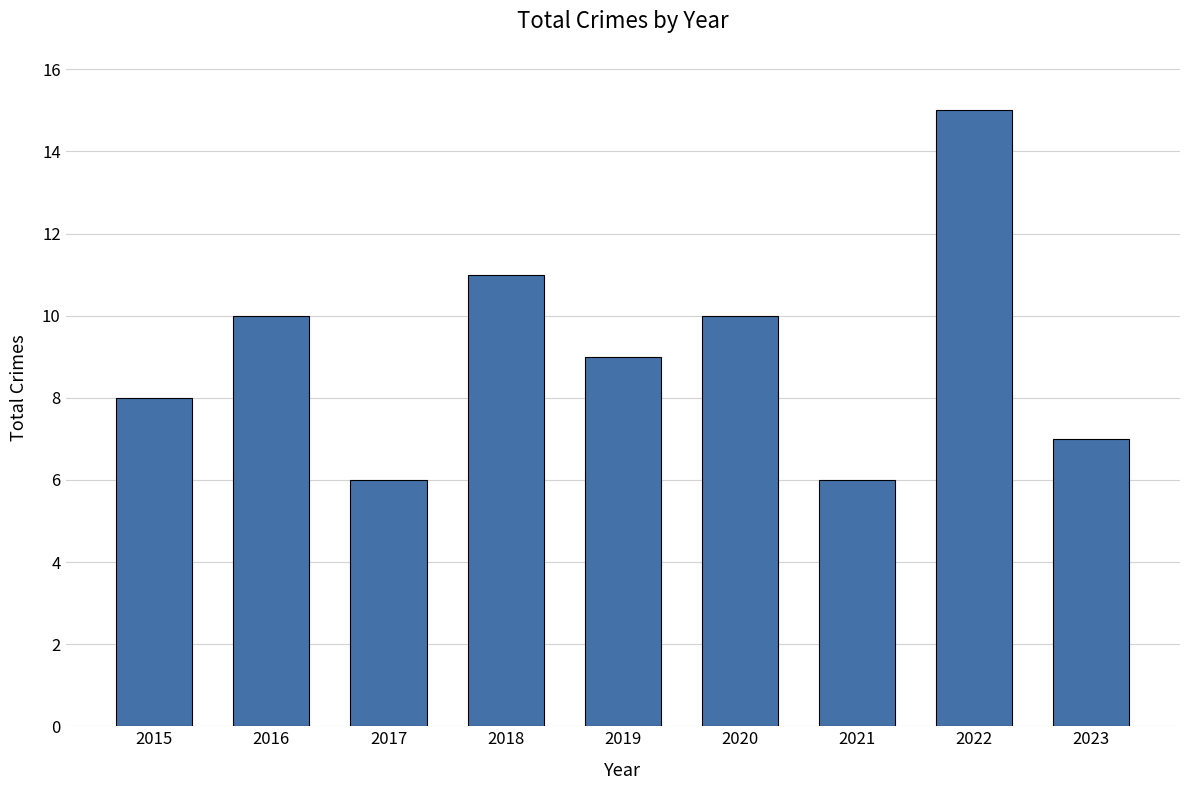

Count the values in the range 7 to 10.

5